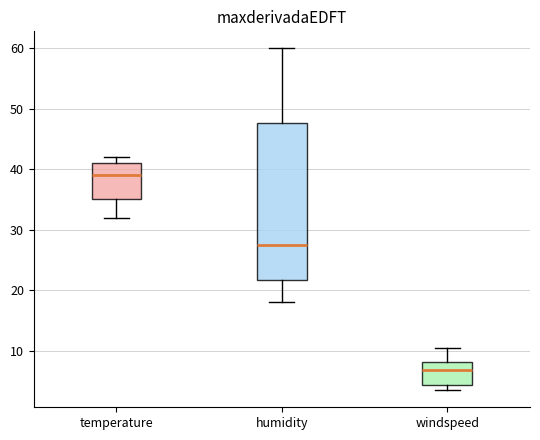

Reading left to right, transcribe this box plot: for each box, give where its median line is, the range the box spans, and where its two whiskers end, as read against the y-axis. The values are not printed on the chart, so give them approximately, as read against the axis.

temperature: median 39, box 35 to 41, whiskers 32 to 42
humidity: median 28, box 22 to 48, whiskers 18 to 60
windspeed: median 7, box 4 to 8, whiskers 4 (just below the box's lower edge) to 10